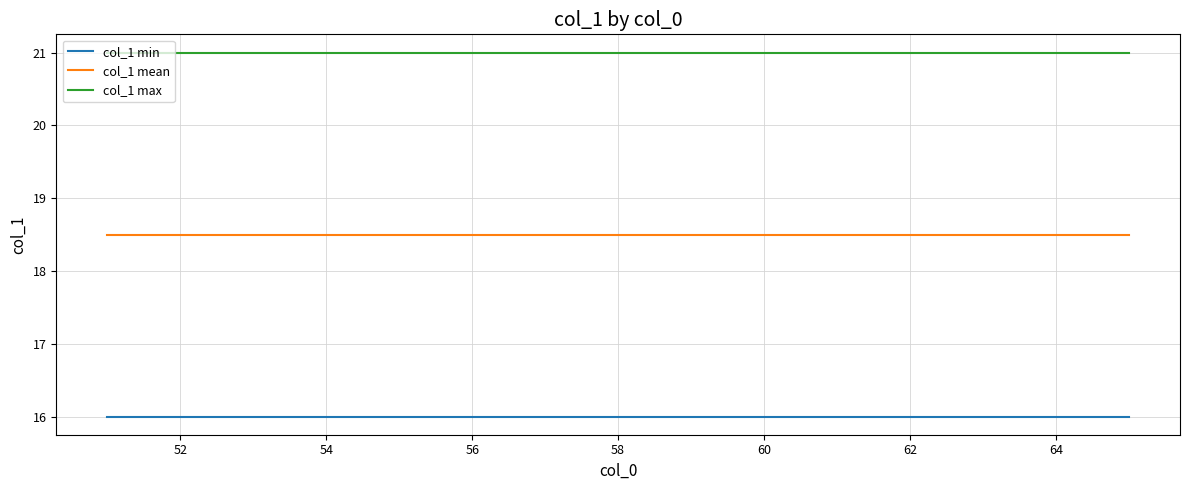

Which series has the largest total across all categories?

col_1 max